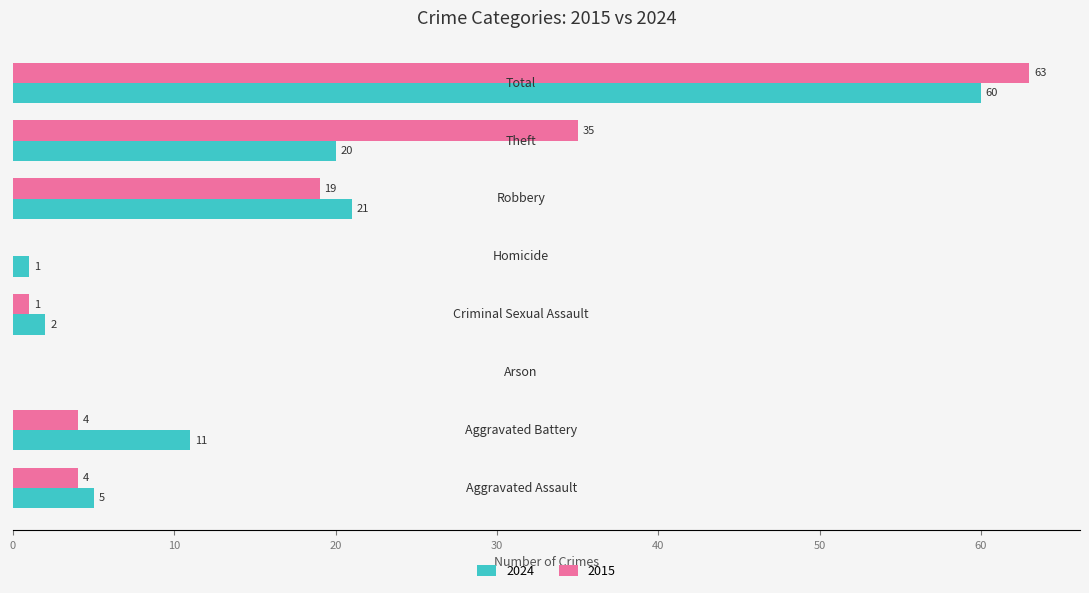

Which series has the largest total across all categories?

2015